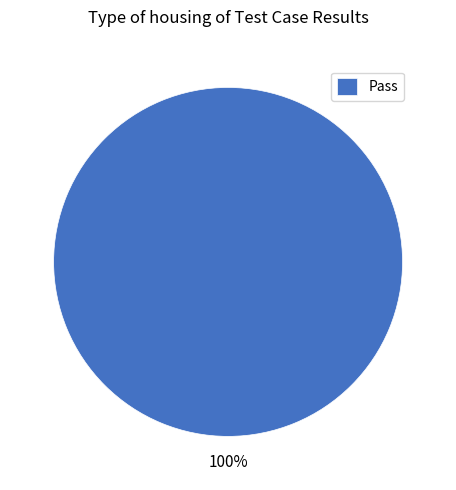

Is there a majority slice in this chart?

Yes